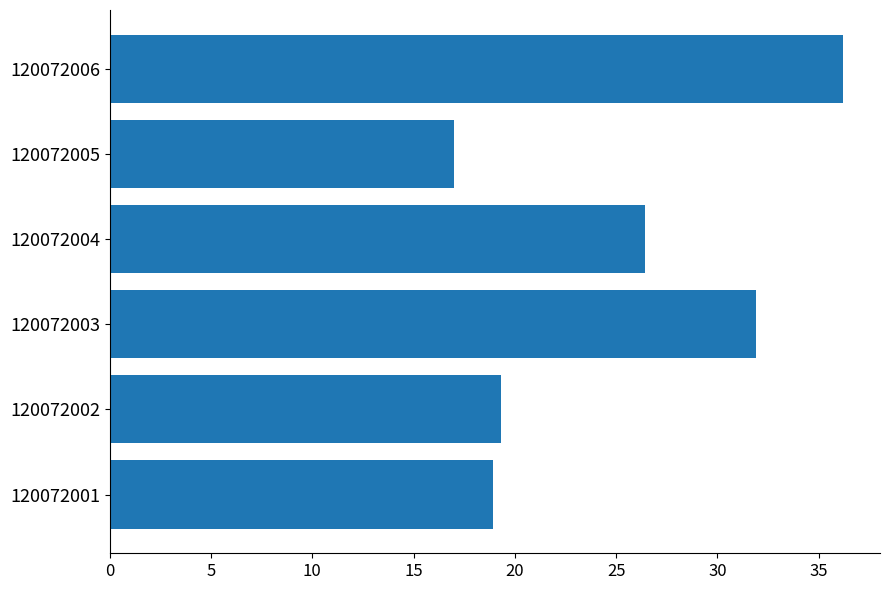

Is it true that the value at 120072002 is 6.3?

False